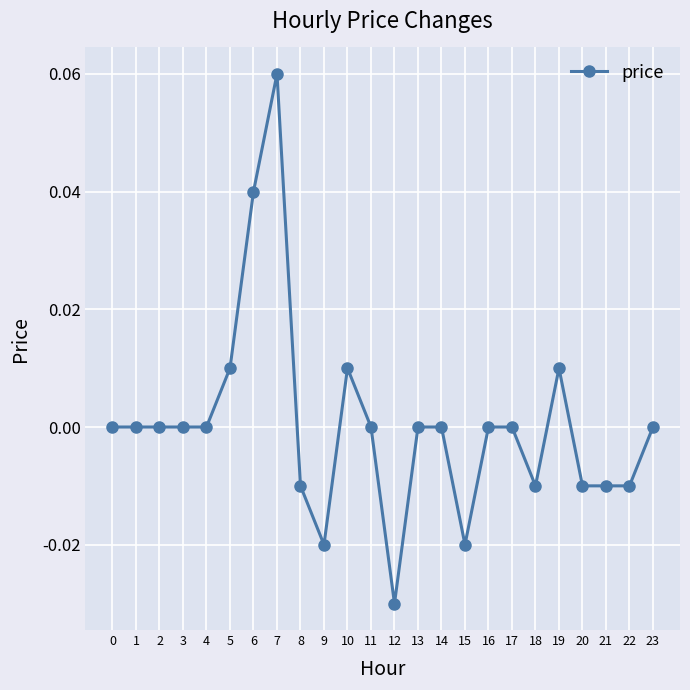

How many data points does each series have?

24